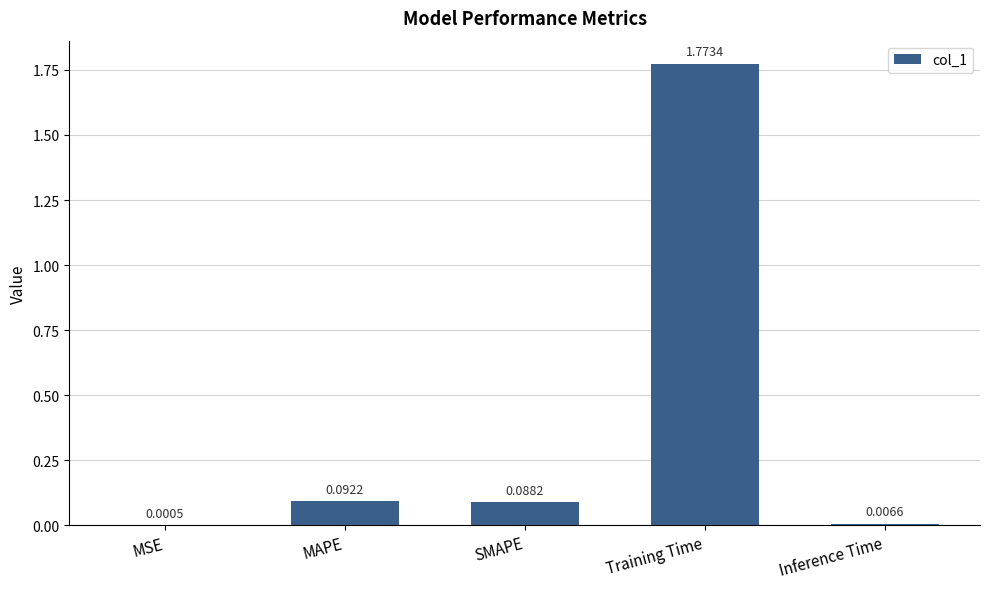

Count the number of data series in this chart.

1